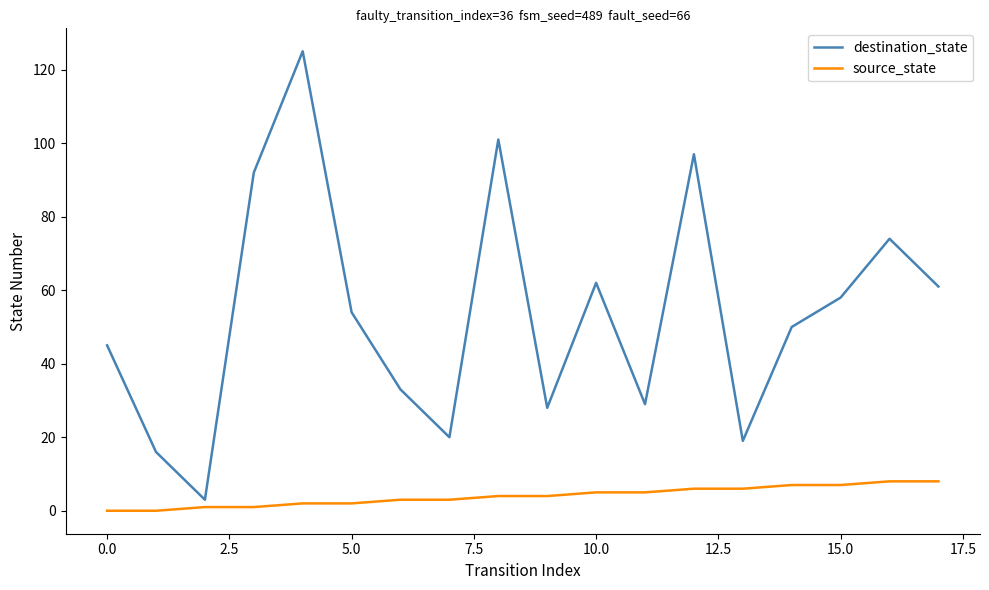

What is the difference between the maximum and minimum values in the destination_state series?

122